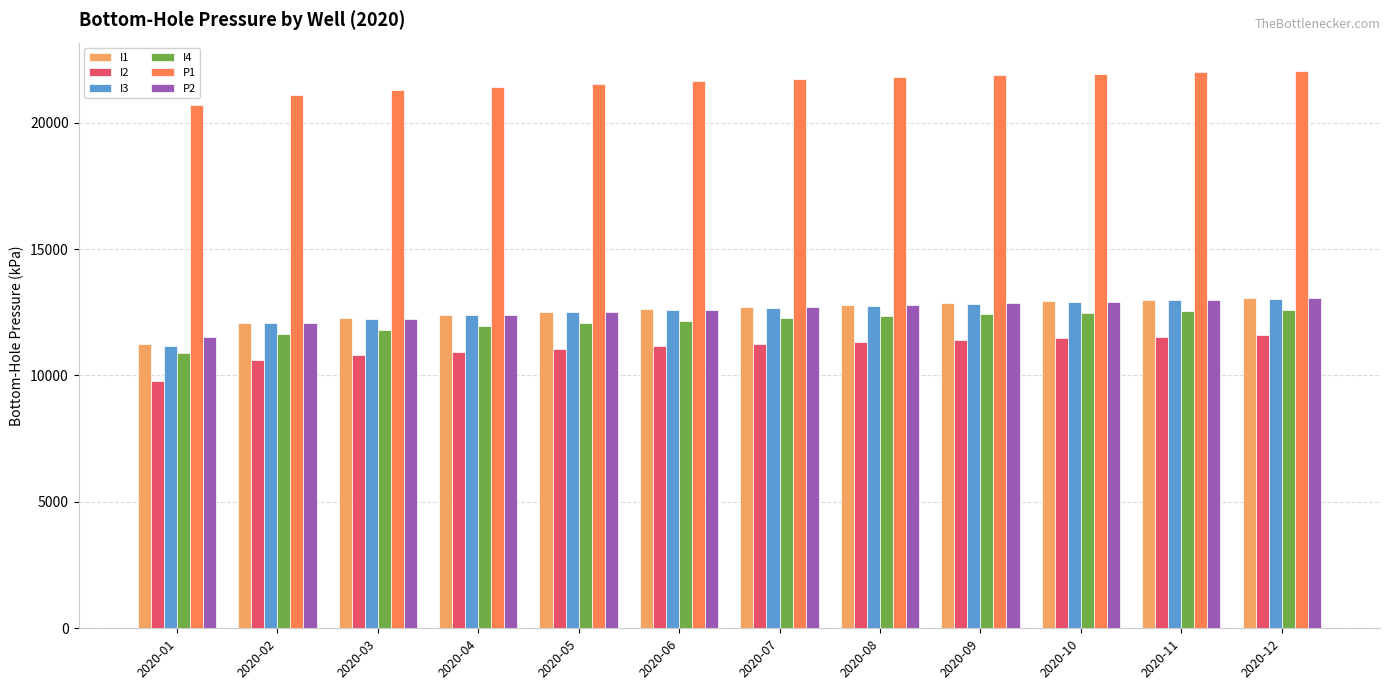

What is the approximate value of P1 at 2020-06?

21633.9